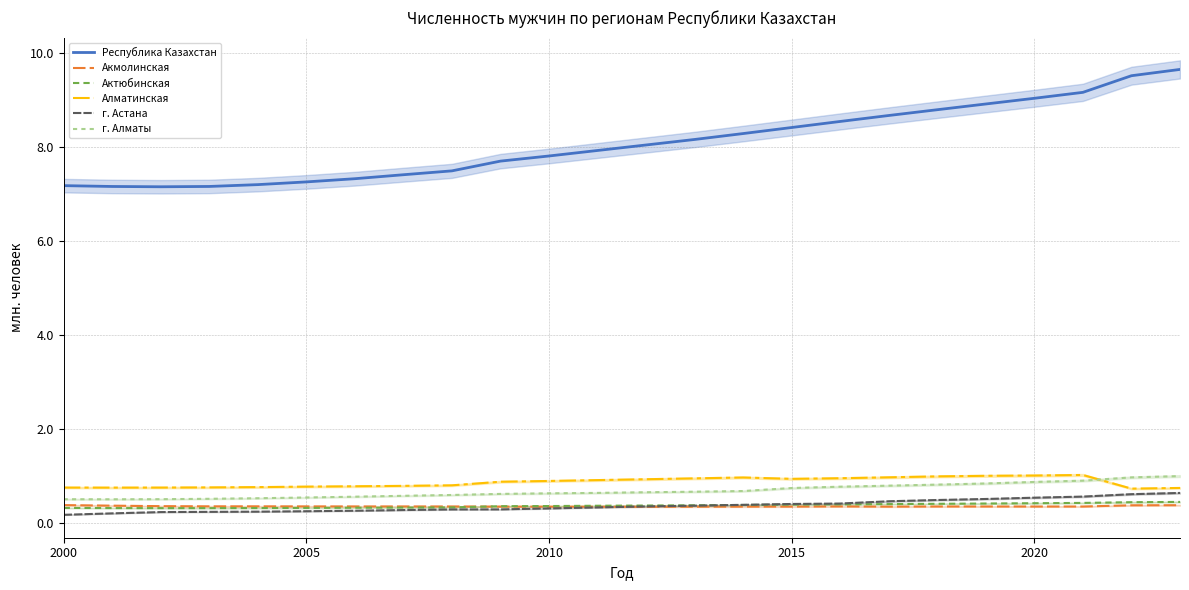

What are all the series names shown in the legend?

Республика Казахстан, Акмолинская, Актюбинская, Алматинская, г. Астана, г. Алматы